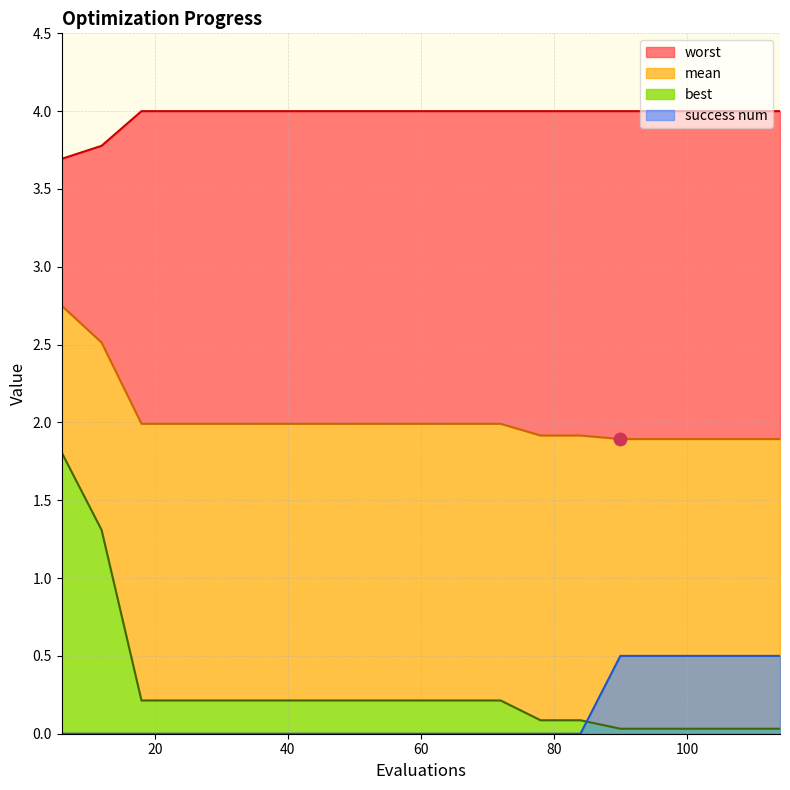

What is the total value across all series at 108?

6.4